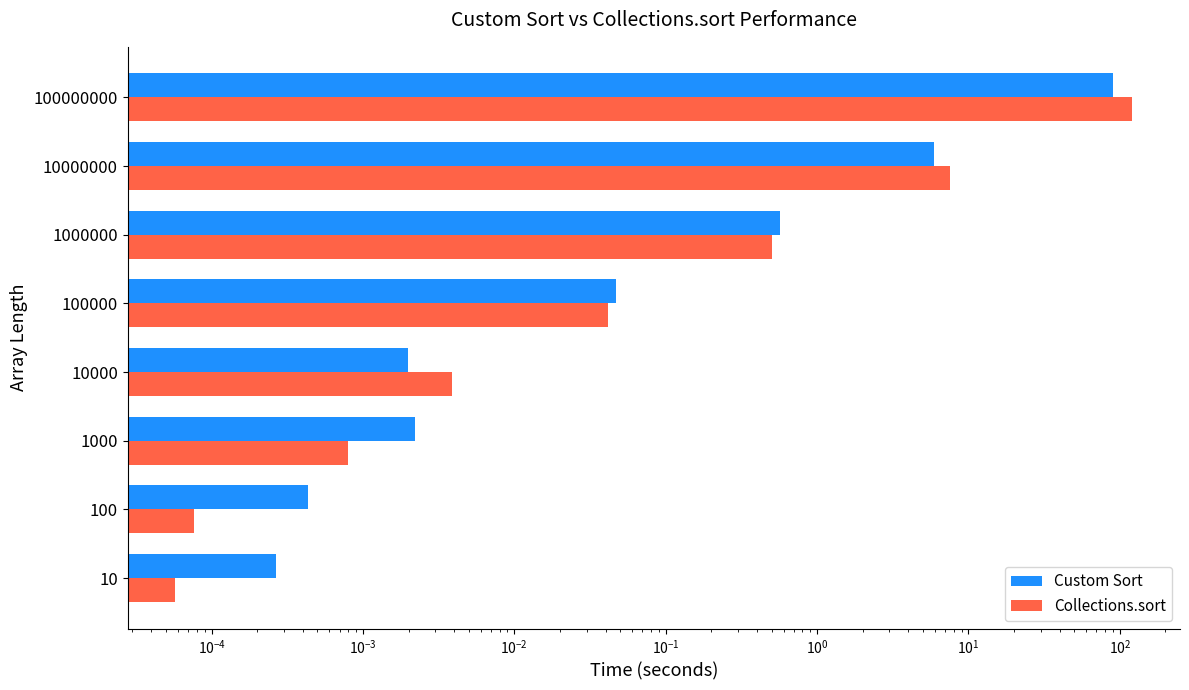

Which series has the largest total across all categories?

Collections.sort